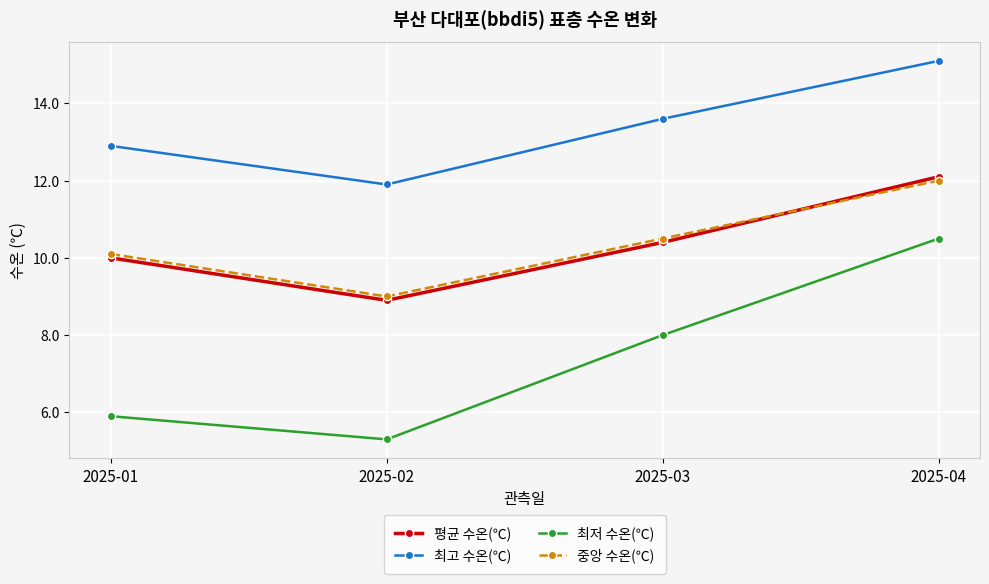

What is the approximate value of 최저 수온(℃) at 2025-03?

8.0